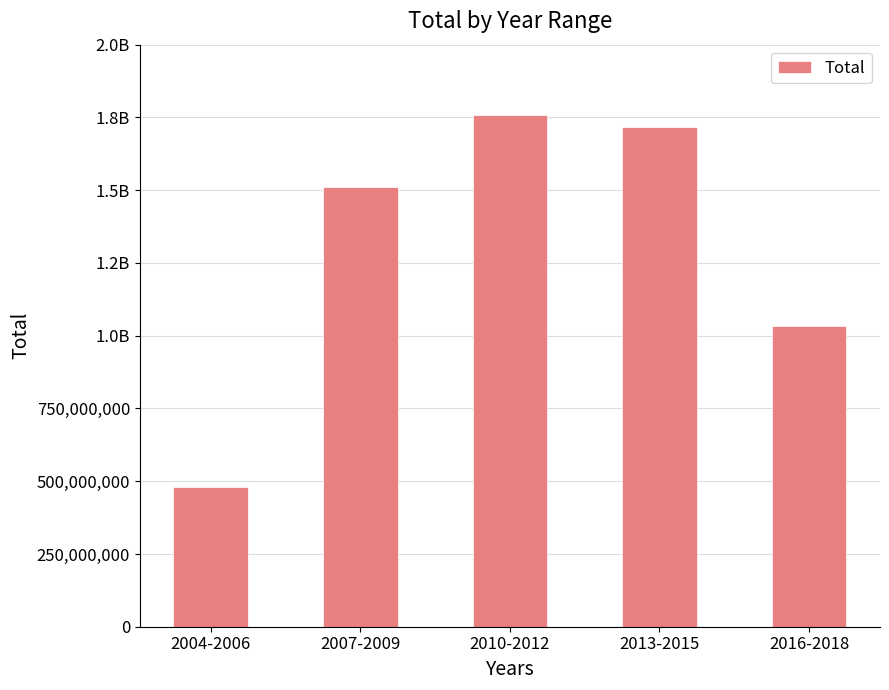

The value at 2010-2012 is 1758319690. True or false?

True